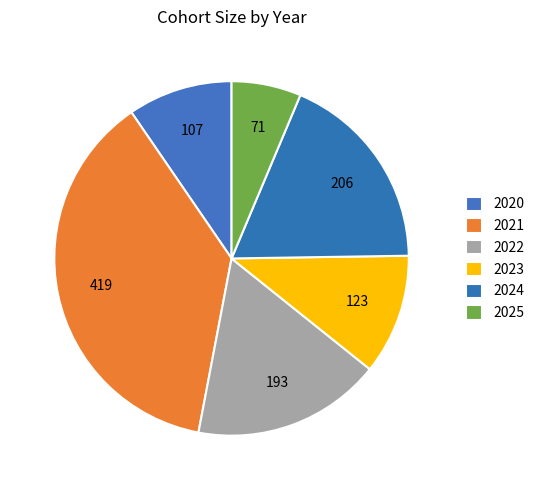

How many segments does this pie chart have?

6